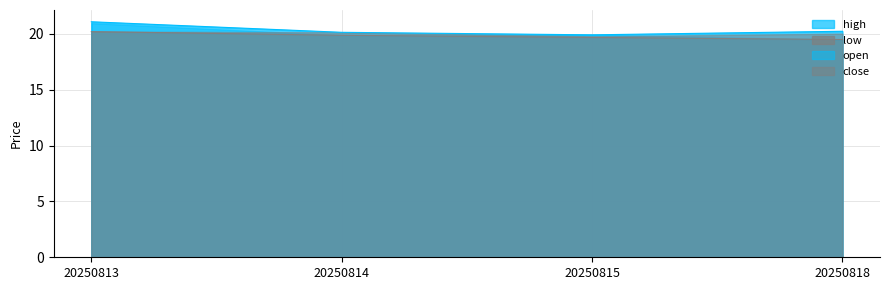

Between 20250813 and 20250814, which is larger?

20250813